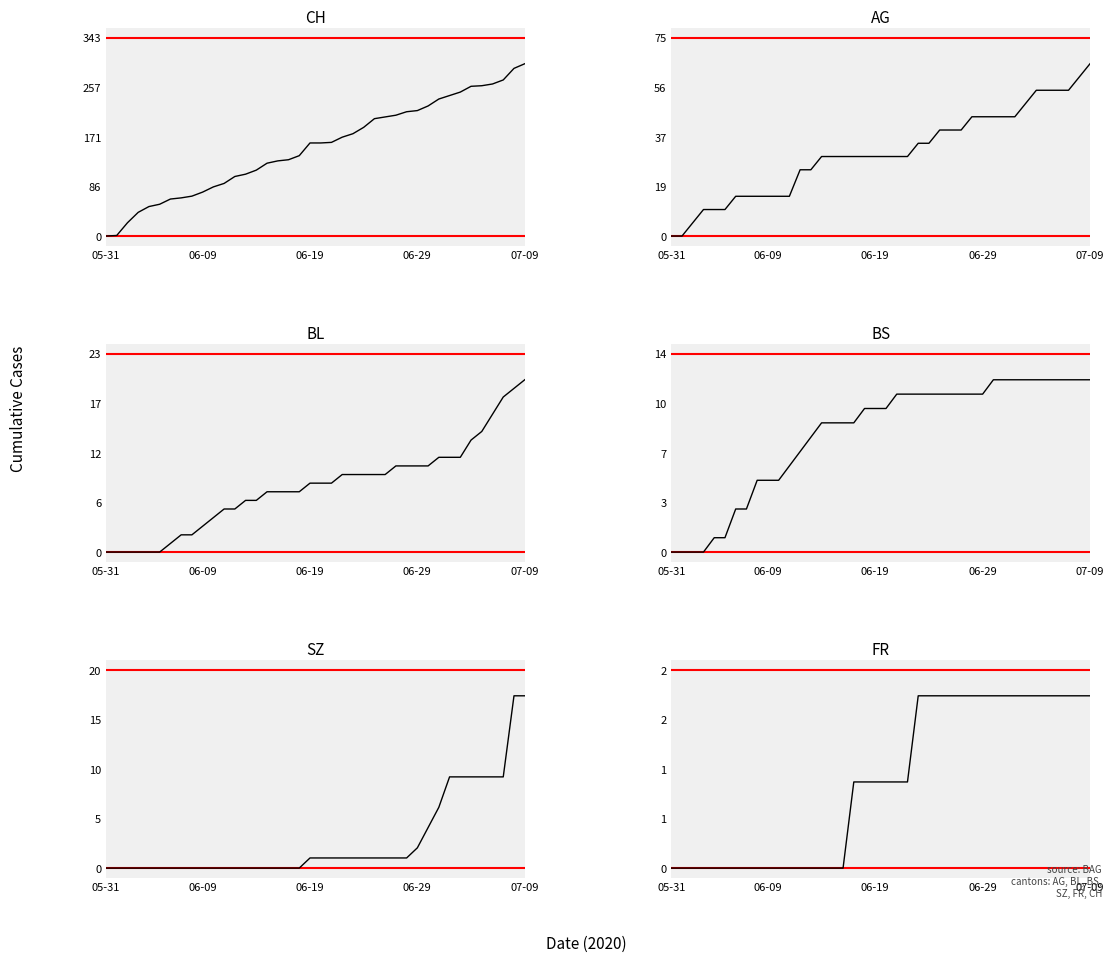

At how many categories does at least one series exceed 221?

10